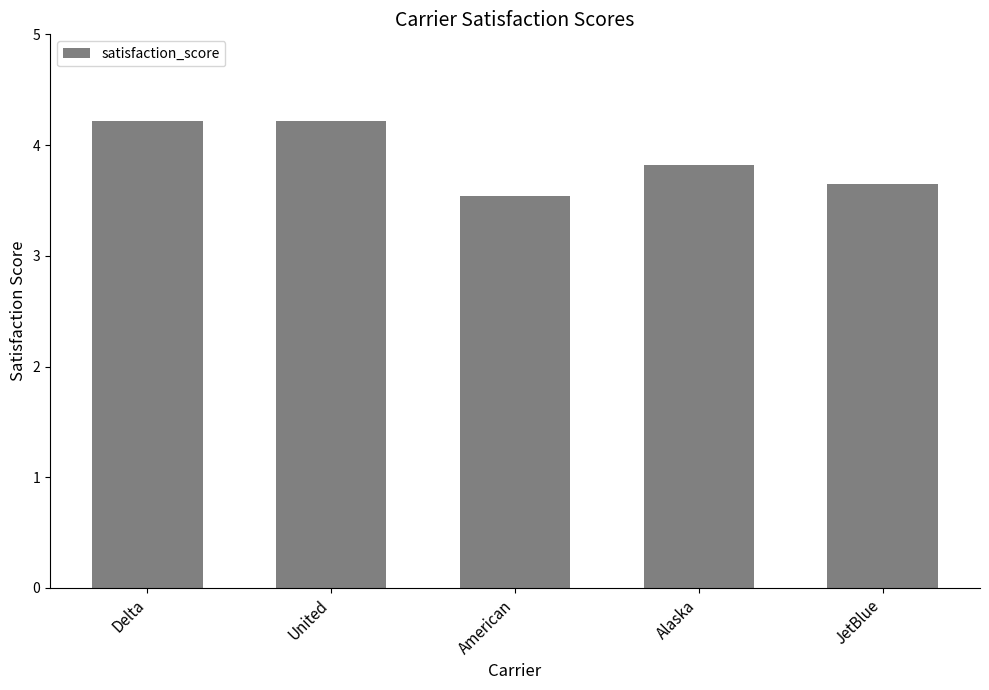

Count the number of categories in the chart.

5